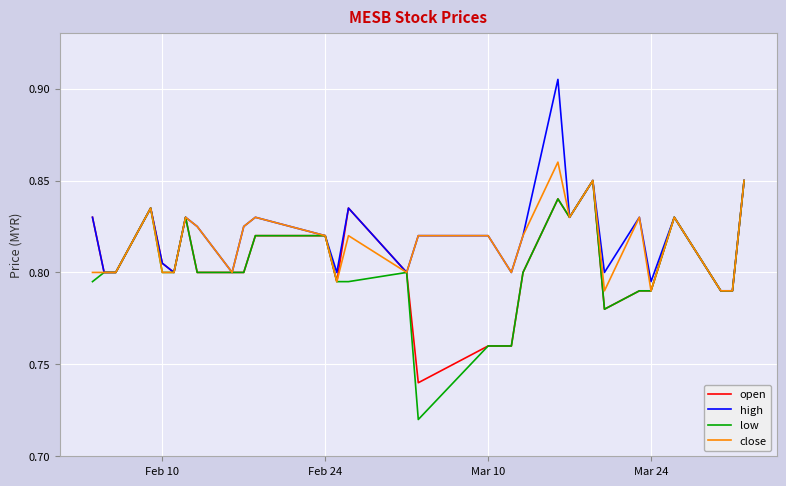

Which series has the largest range (max minus min)?

low